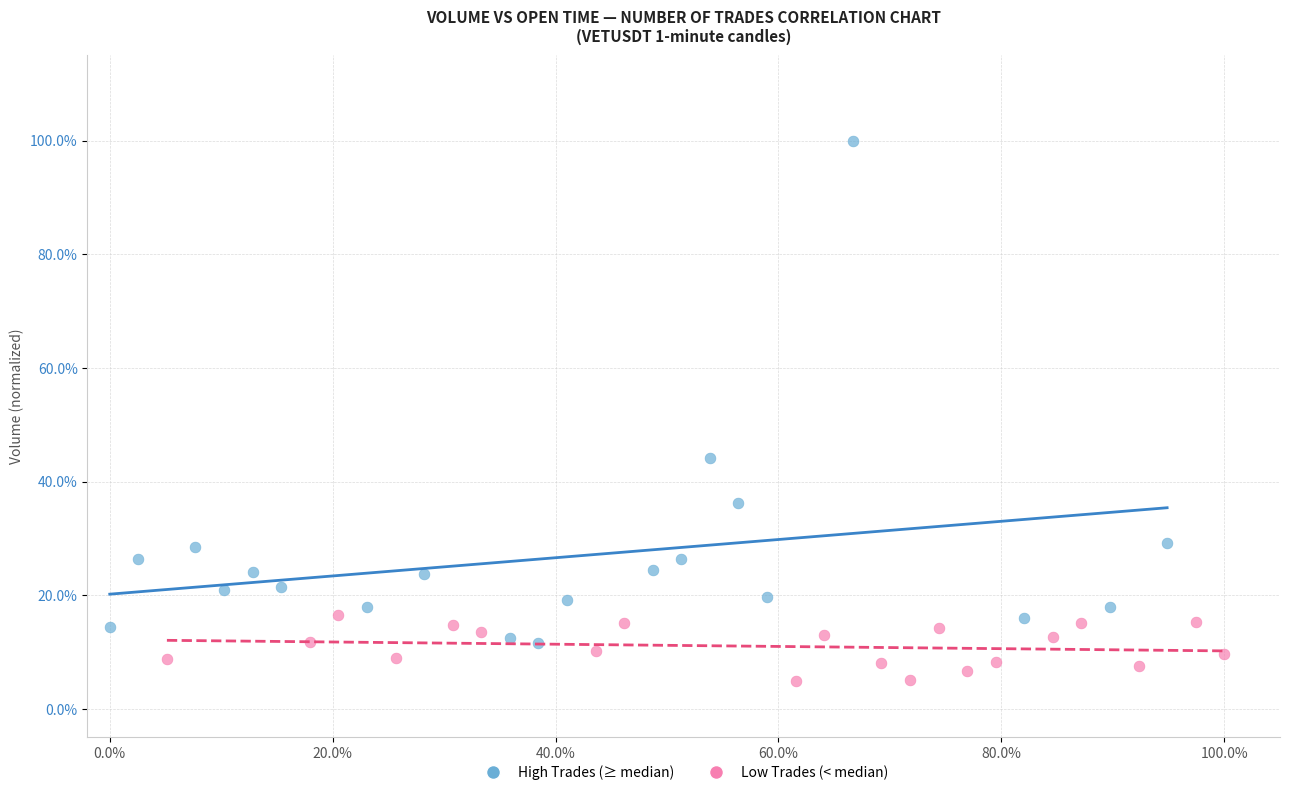

What are all the series names shown in the legend?

High Trades (≥ median), Low Trades (< median)